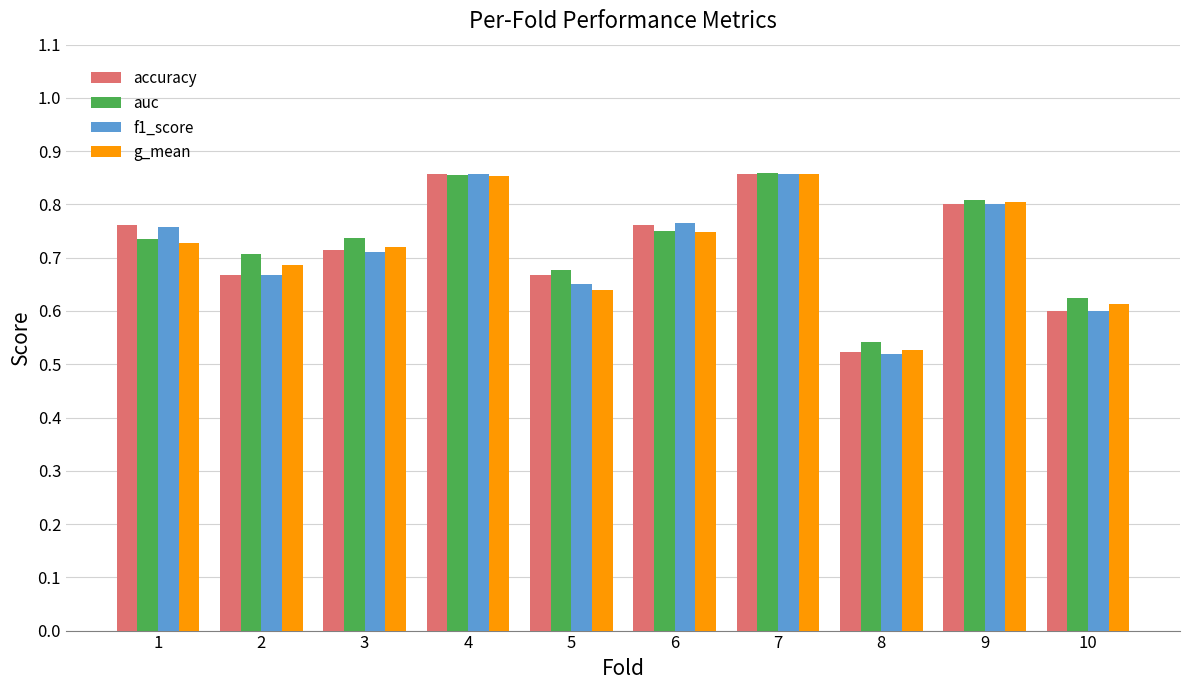

Where is f1_score nearest to the value 0?

8